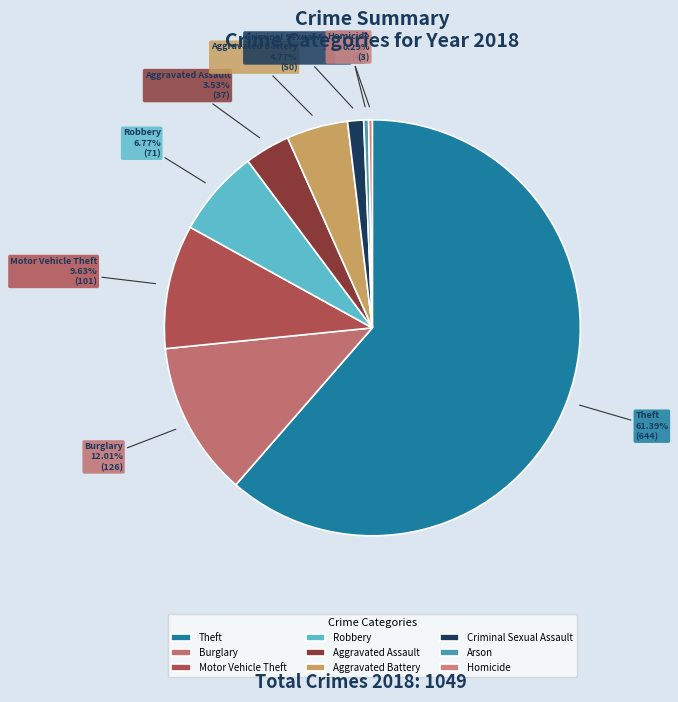

How many segments does this pie chart have?

9